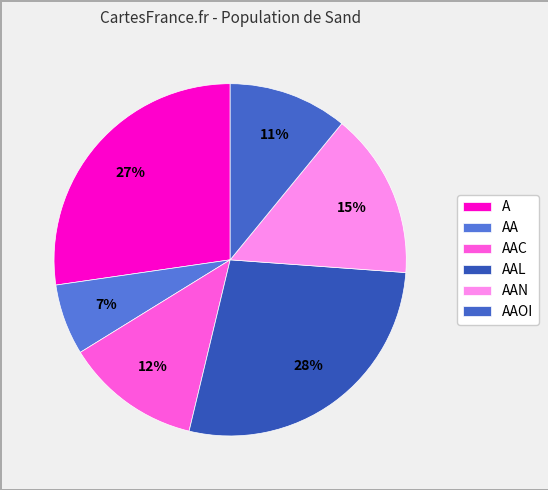

How many slices are in this pie chart?

6